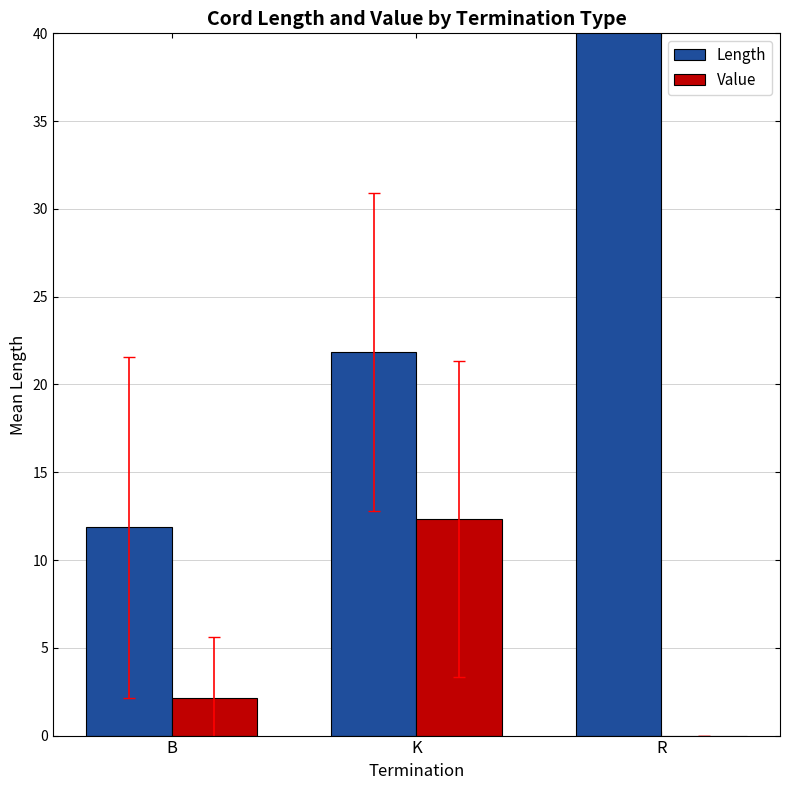

Rank the series by their maximum value, from highest to lowest.

Length, Value